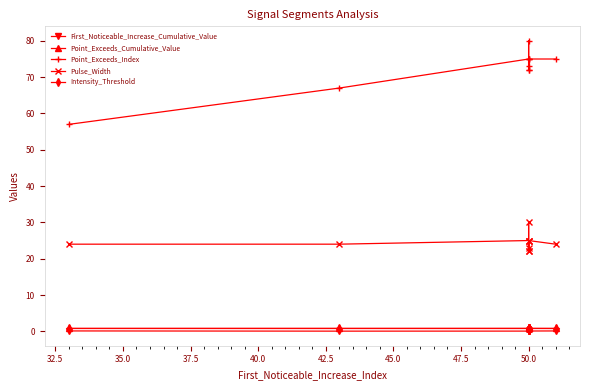

Between 42.5 and 52.5, which series saw the biggest shift?

Point_Exceeds_Index